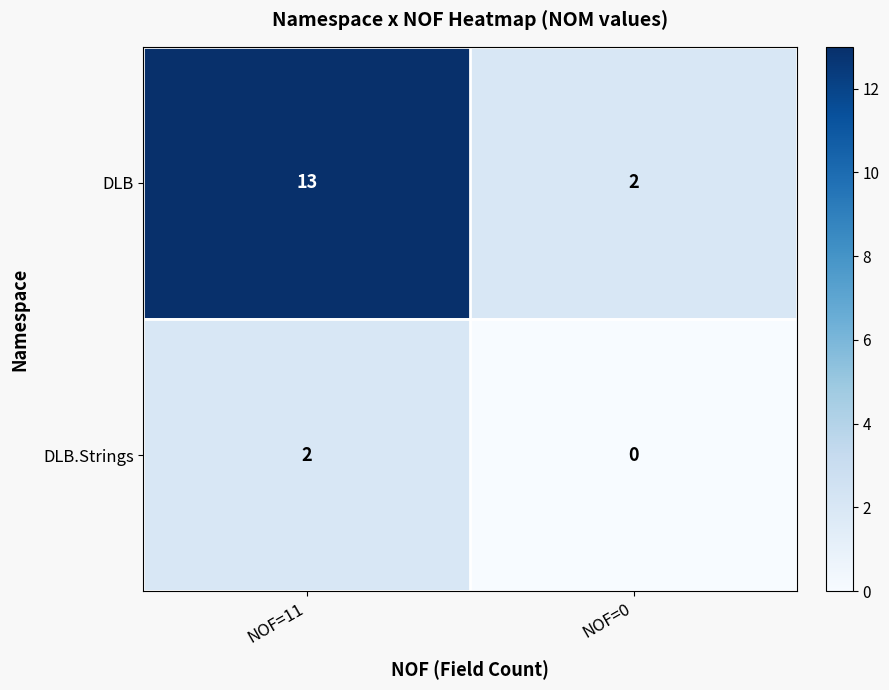

List the series in order of their overall mean, highest first.

DLB, DLB.Strings